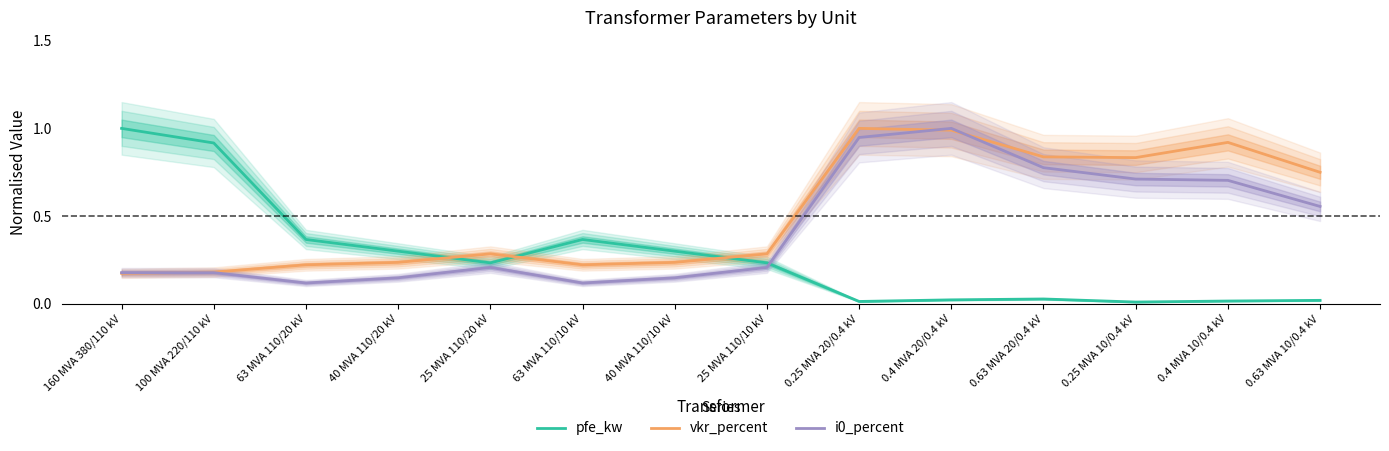

The pfe_kw series shows 0.2 at 25 MVA 110/20 kV. True or false?

True